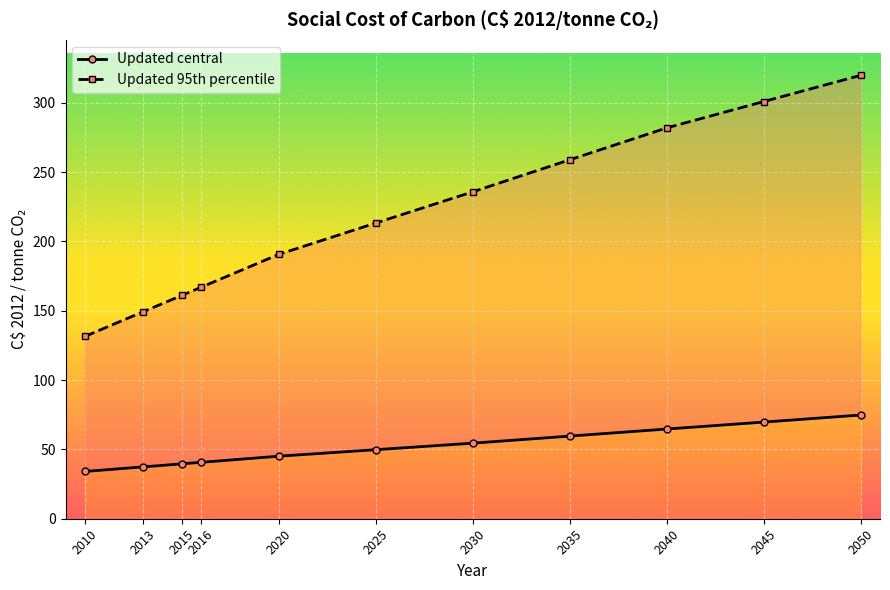

True or false: Updated central has more than 0 interior local peaks.

False